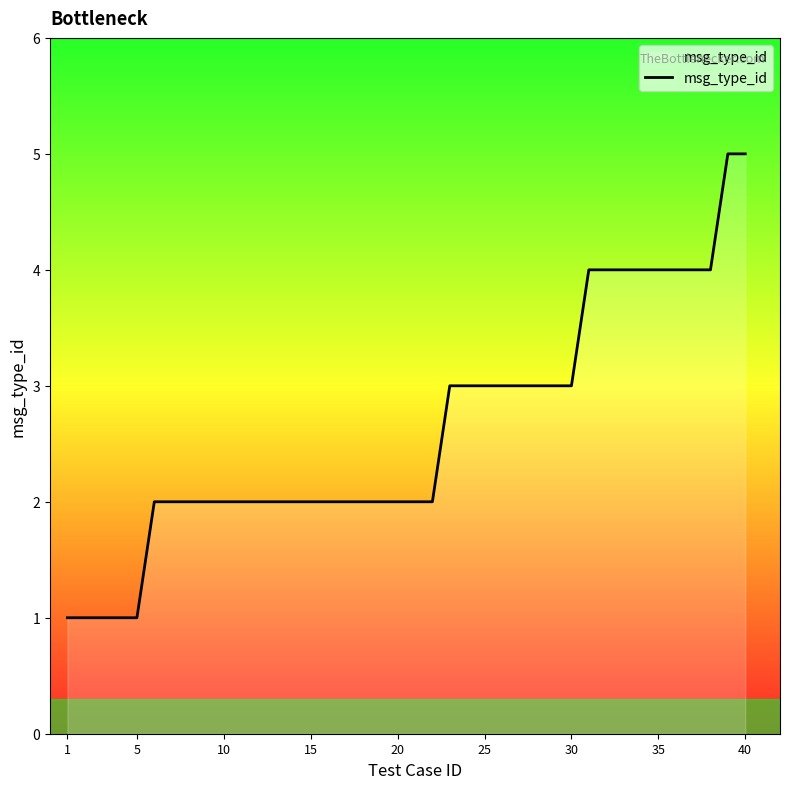

What is the difference between the maximum and minimum values?

4